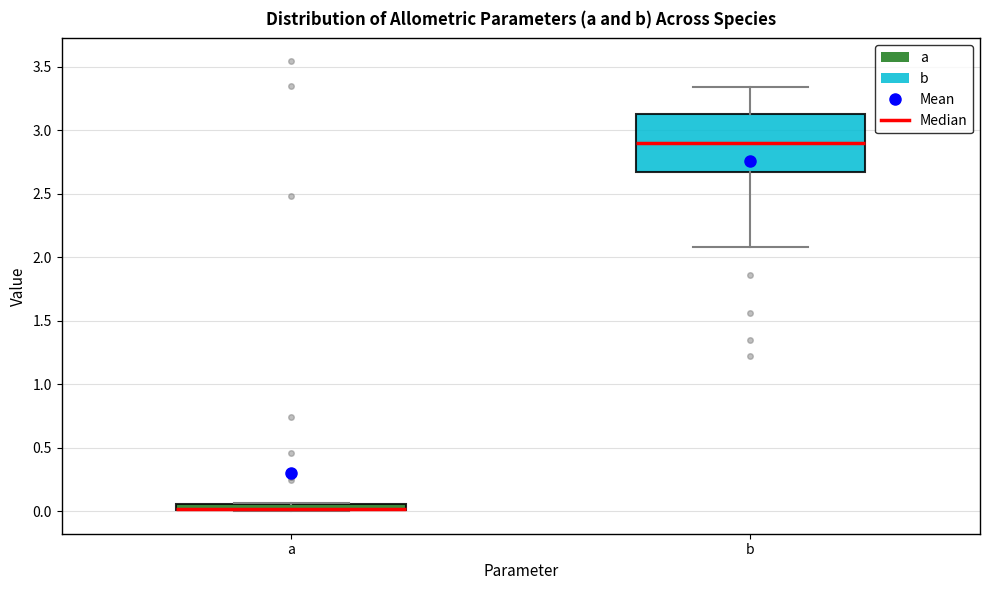

Comparing the boxes themselves (not the whiskers), which one is the tallest?

b